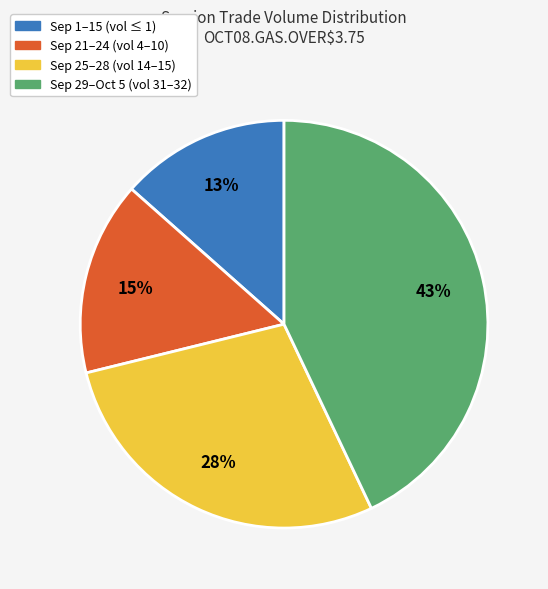

Rank the categories by value from highest to lowest.

Sep 29–Oct 5 (vol 31–32), Sep 25–28 (vol 14–15), Sep 21–24 (vol 4–10), Sep 1–15 (vol ≤ 1)